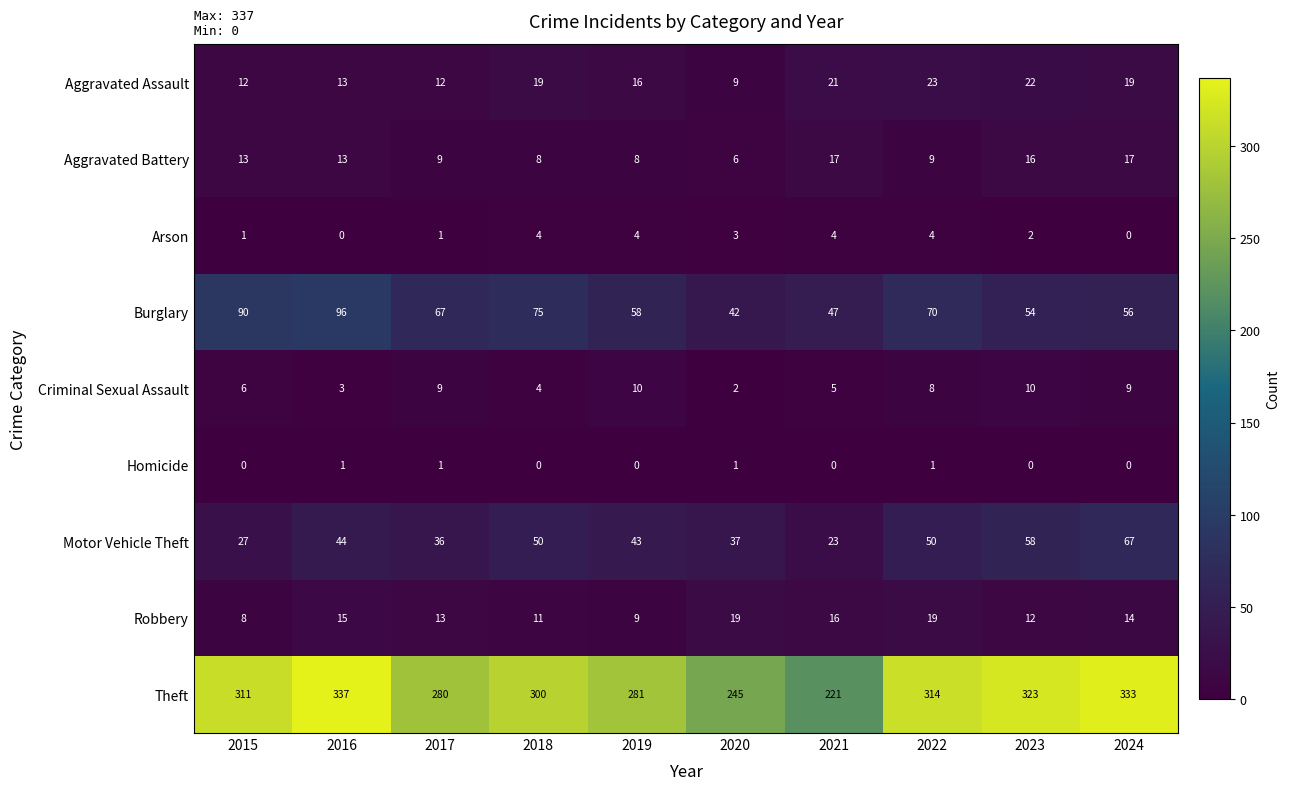

What is the sum of all Motor Vehicle Theft values?

435